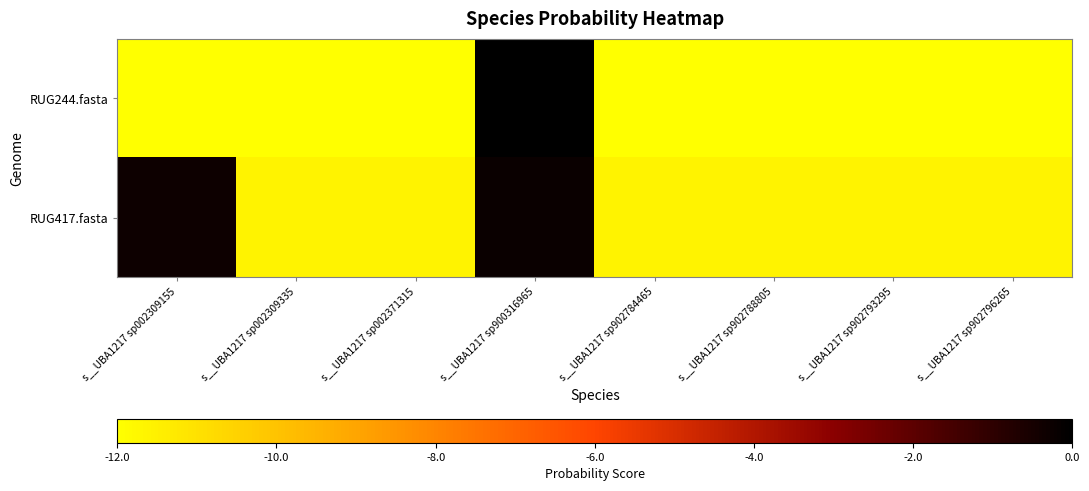

Rank the series by their maximum value, from lowest to highest.

RUG417.fasta, RUG244.fasta